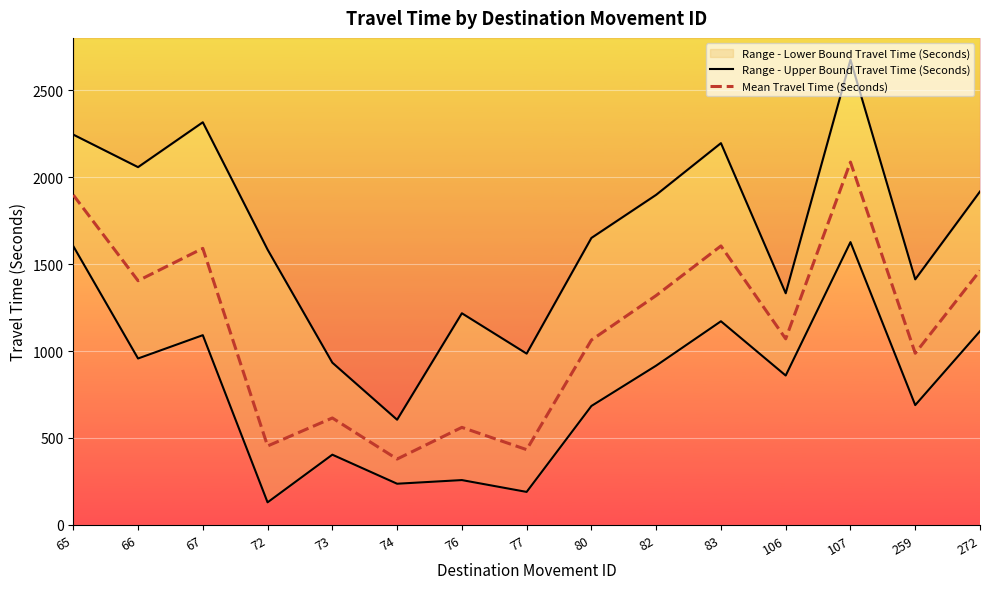

Which series has the largest total across all categories?

Range - Upper Bound Travel Time (Seconds)